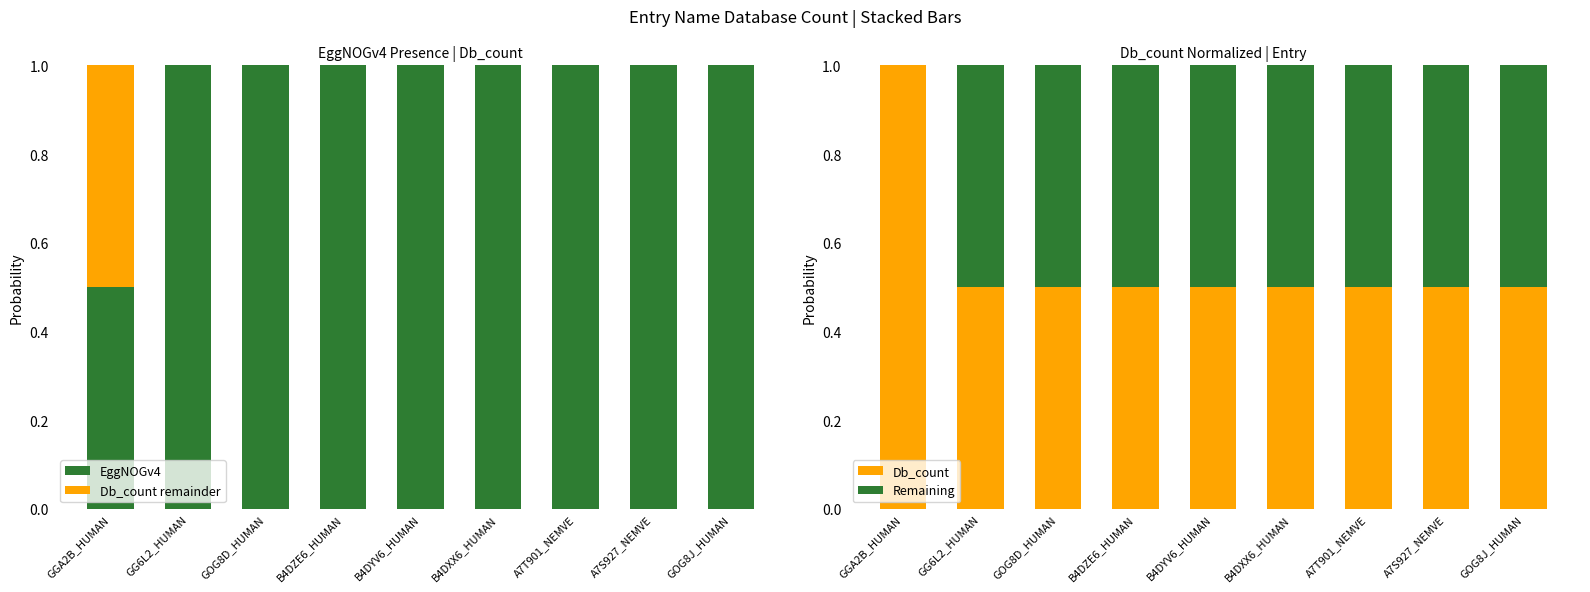

What is the label of the 9th bar from the left?

GOG8J_HUMAN